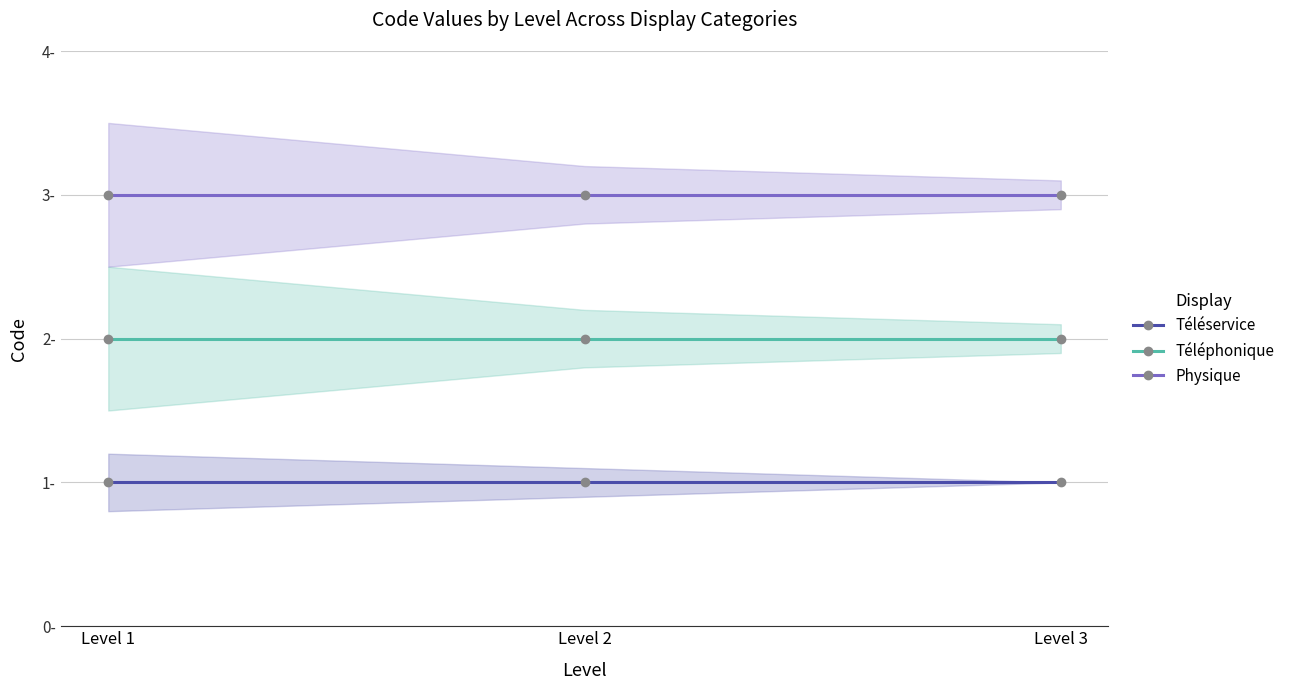

What are all the series names shown in the legend?

Téléservice, Téléphonique, Physique